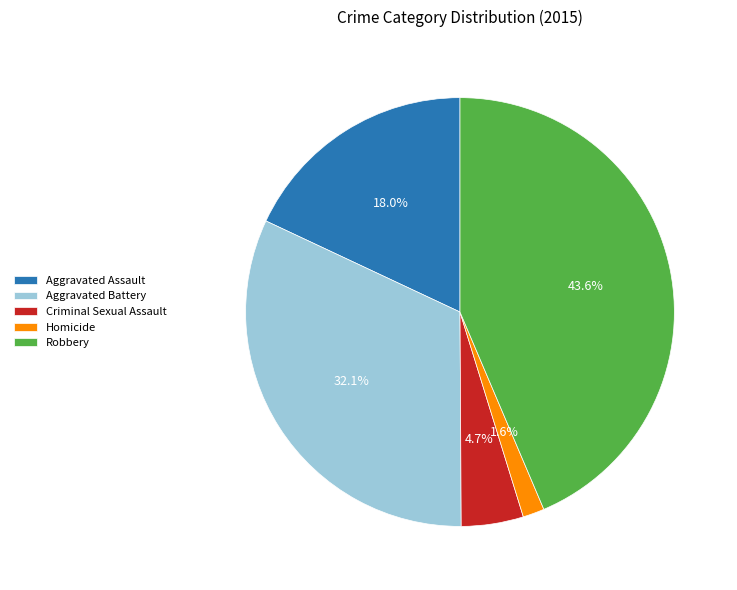

How many slices are in this pie chart?

5